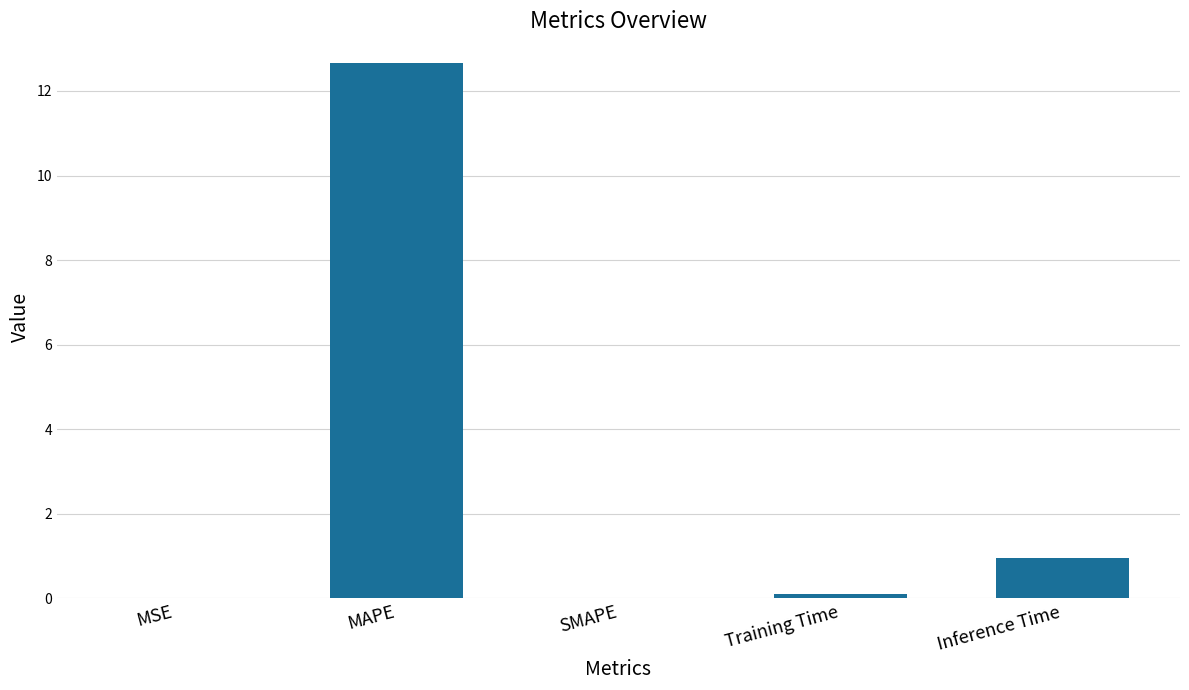

At which category does the chart reach its peak across all series?

MAPE